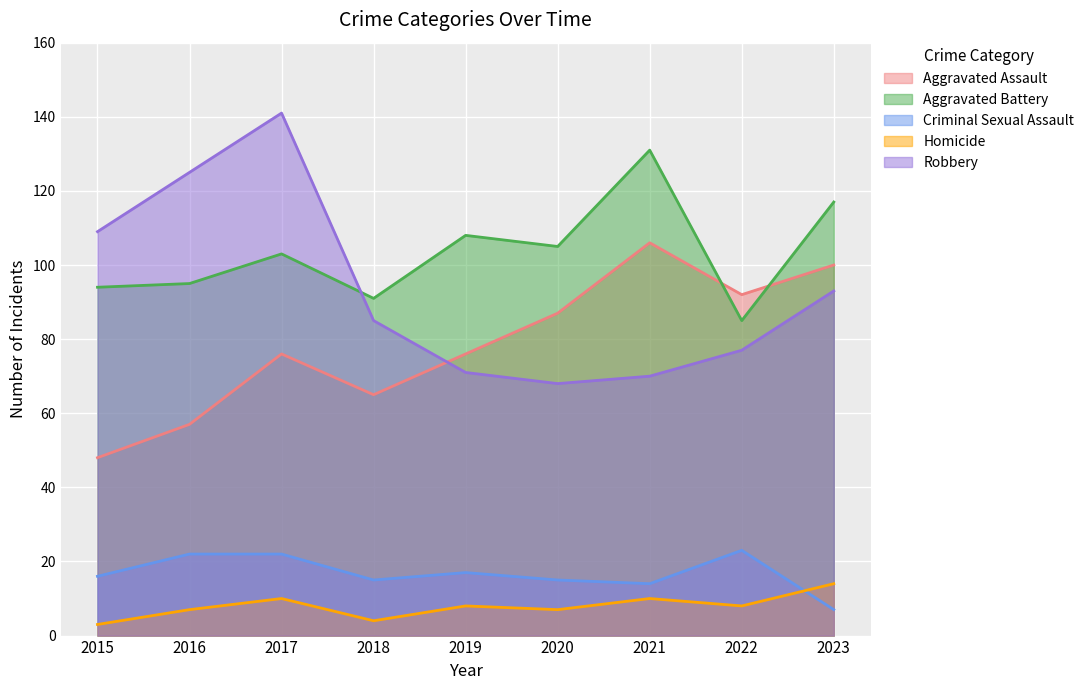

At which label is Homicide closest to 8?

2019